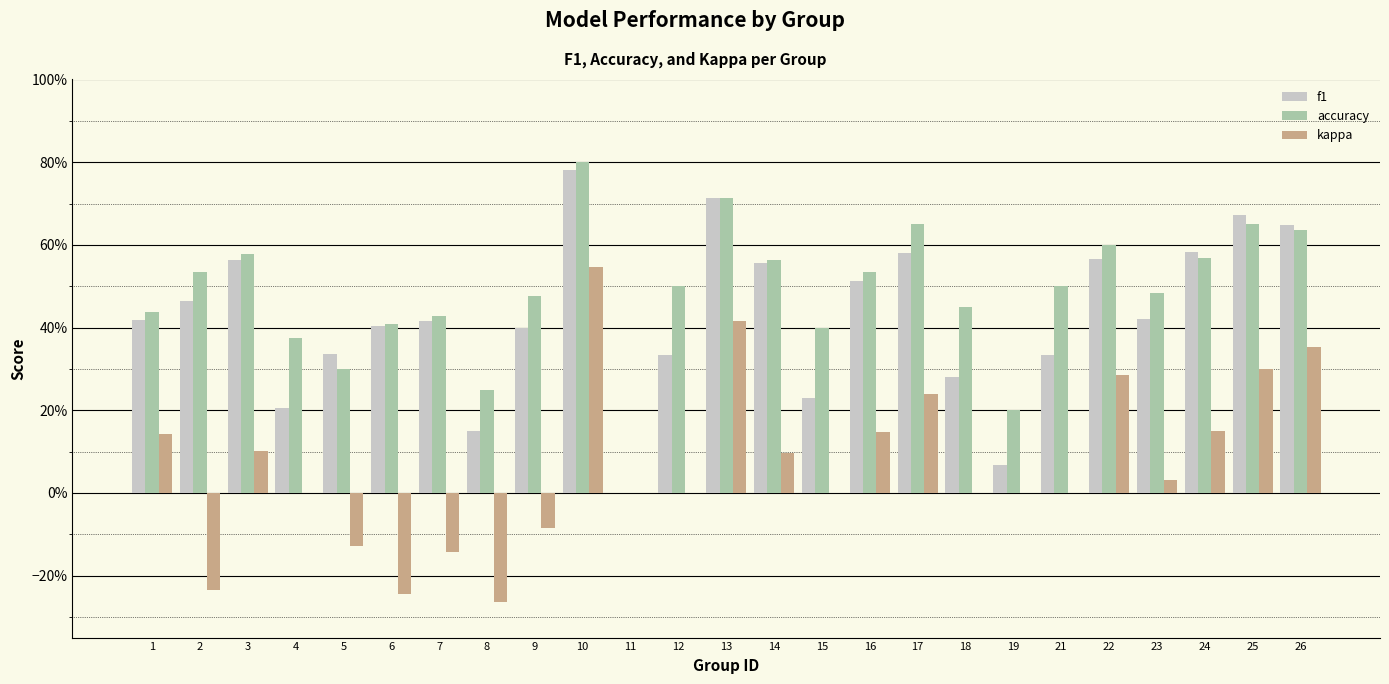

Does the chart contain stacked bars?

No